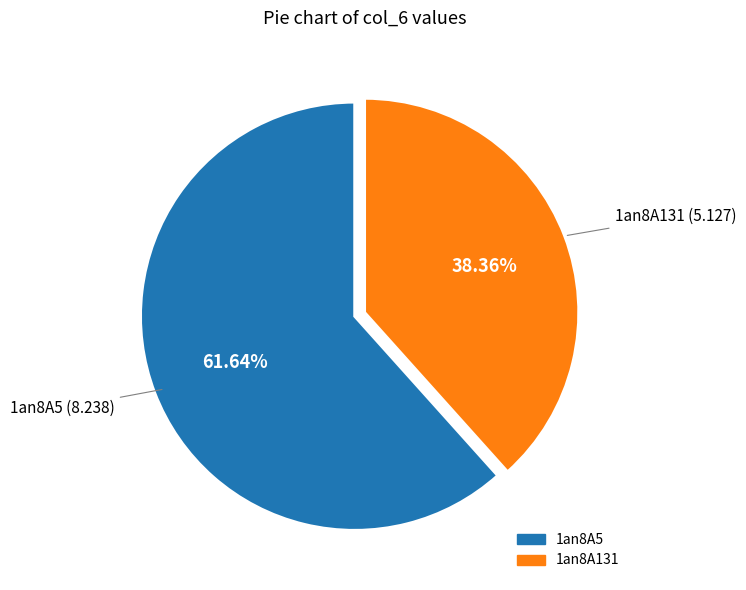

True or false: 1an8A131 accounts for 49% of the total.

False